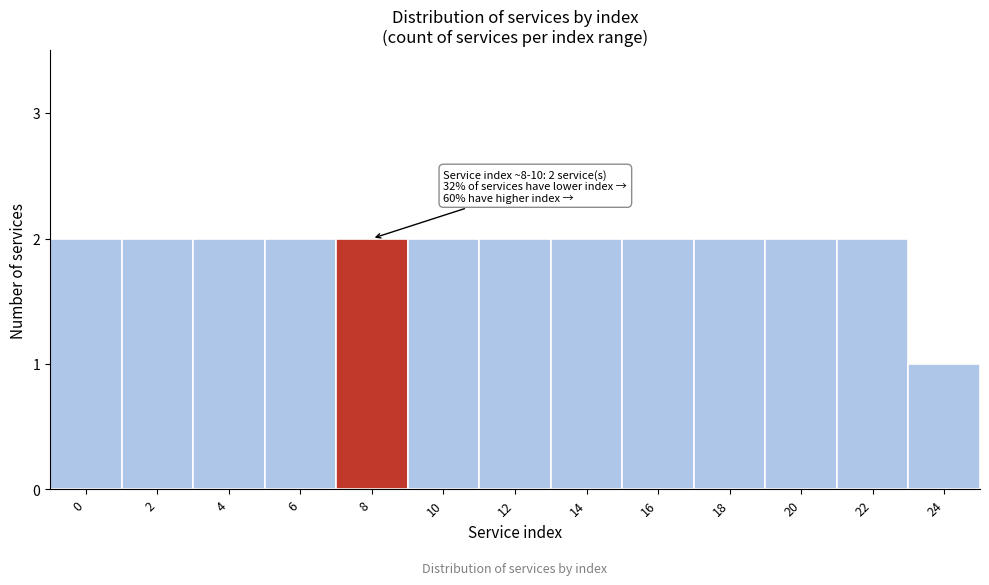

Reading right to left, extract all data points from this chart.

1	2	2	2	2	2	2	2	2	2	2	2	2